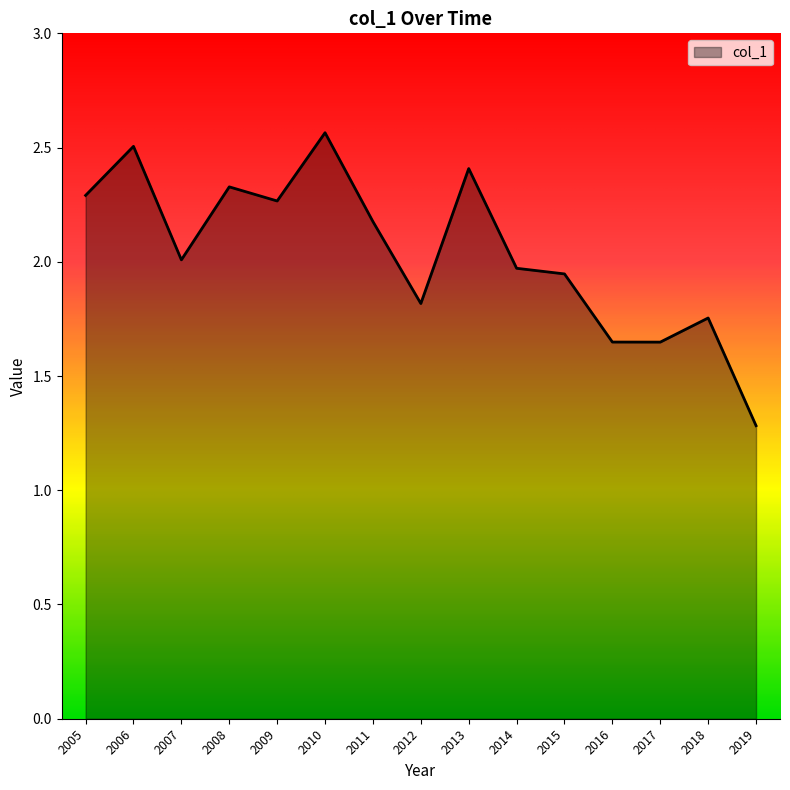

True or false: the data shows 1.1 at 2012.

False